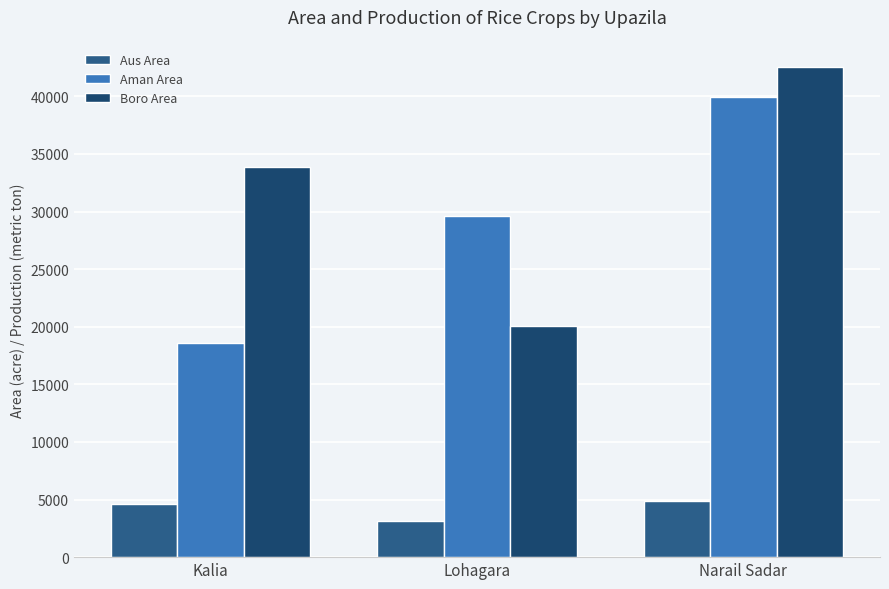

Count the number of categories in the chart.

3